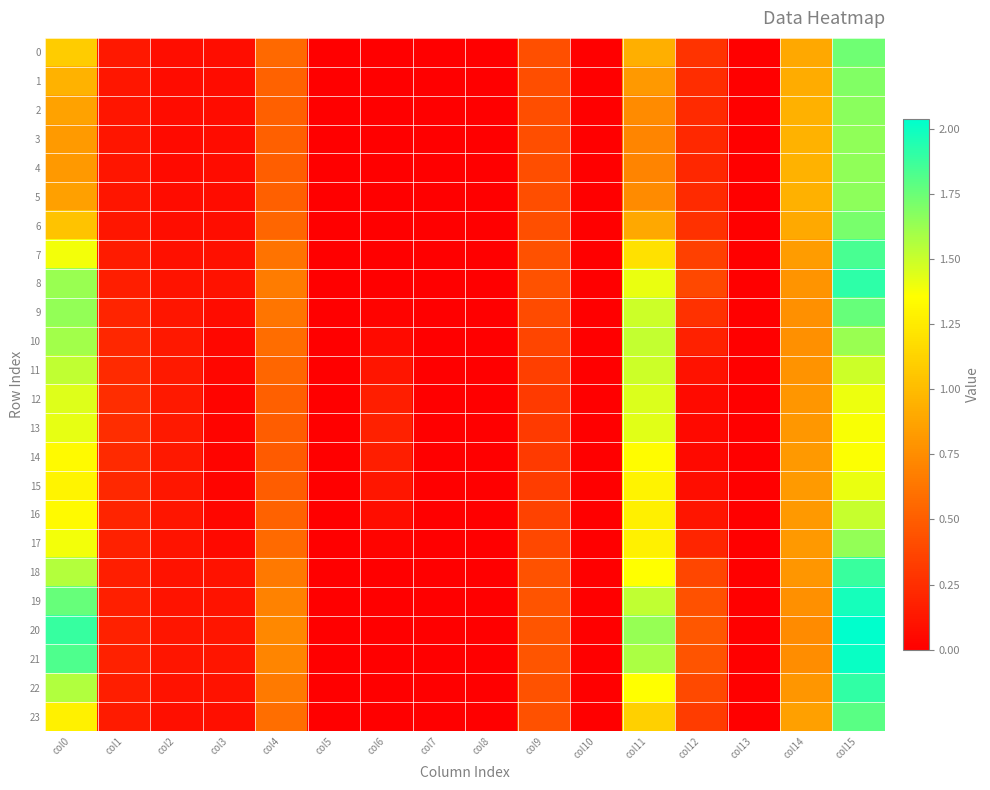

What is the difference between the highest and lowest values at col4?

0.2